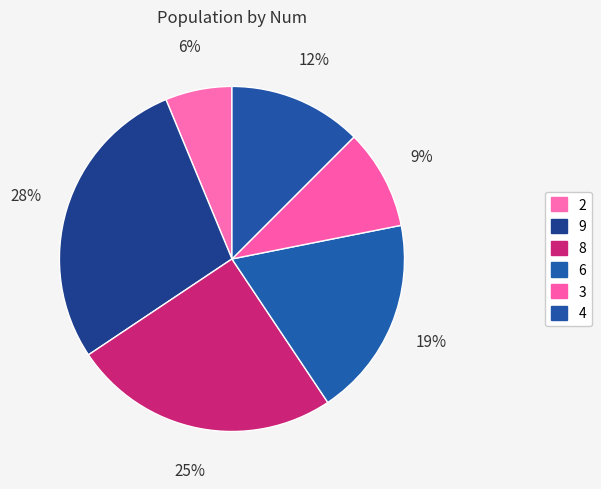

How many slices are in this pie chart?

6